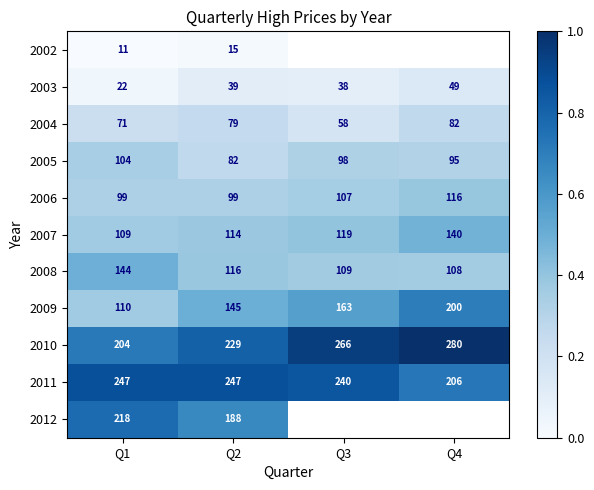

The value of 2007 at Q1 is 166. True or false?

False